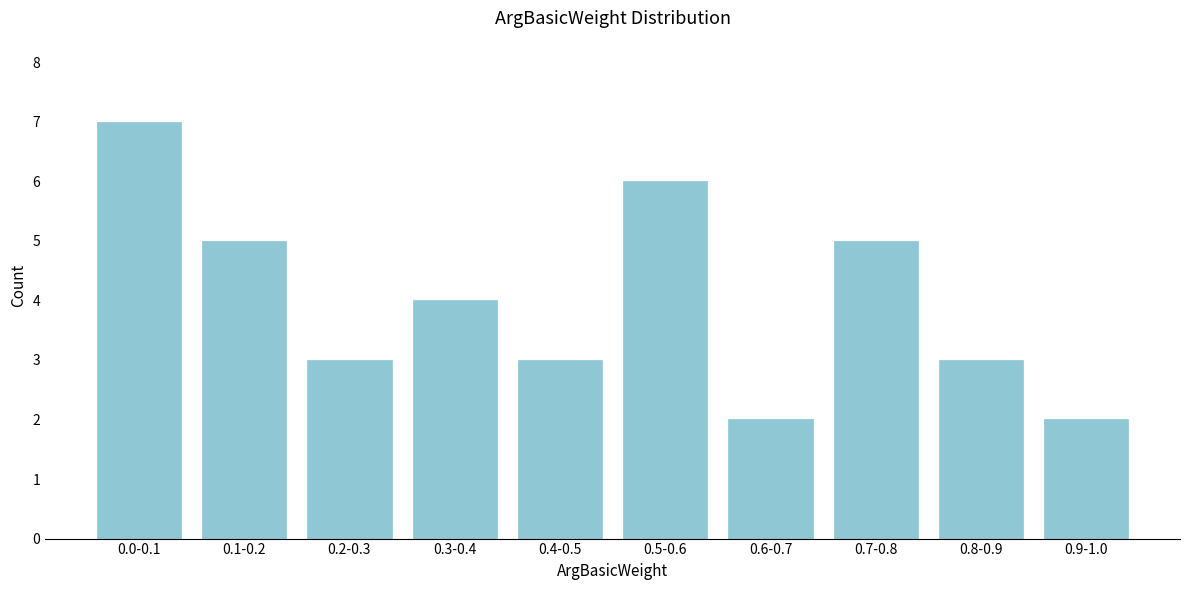

Reading right to left, transcribe all the data shown in this chart.

0.9-1.0=2	0.8-0.9=3	0.7-0.8=5	0.6-0.7=2	0.5-0.6=6	0.4-0.5=3	0.3-0.4=4	0.2-0.3=3	0.1-0.2=5	0.0-0.1=7